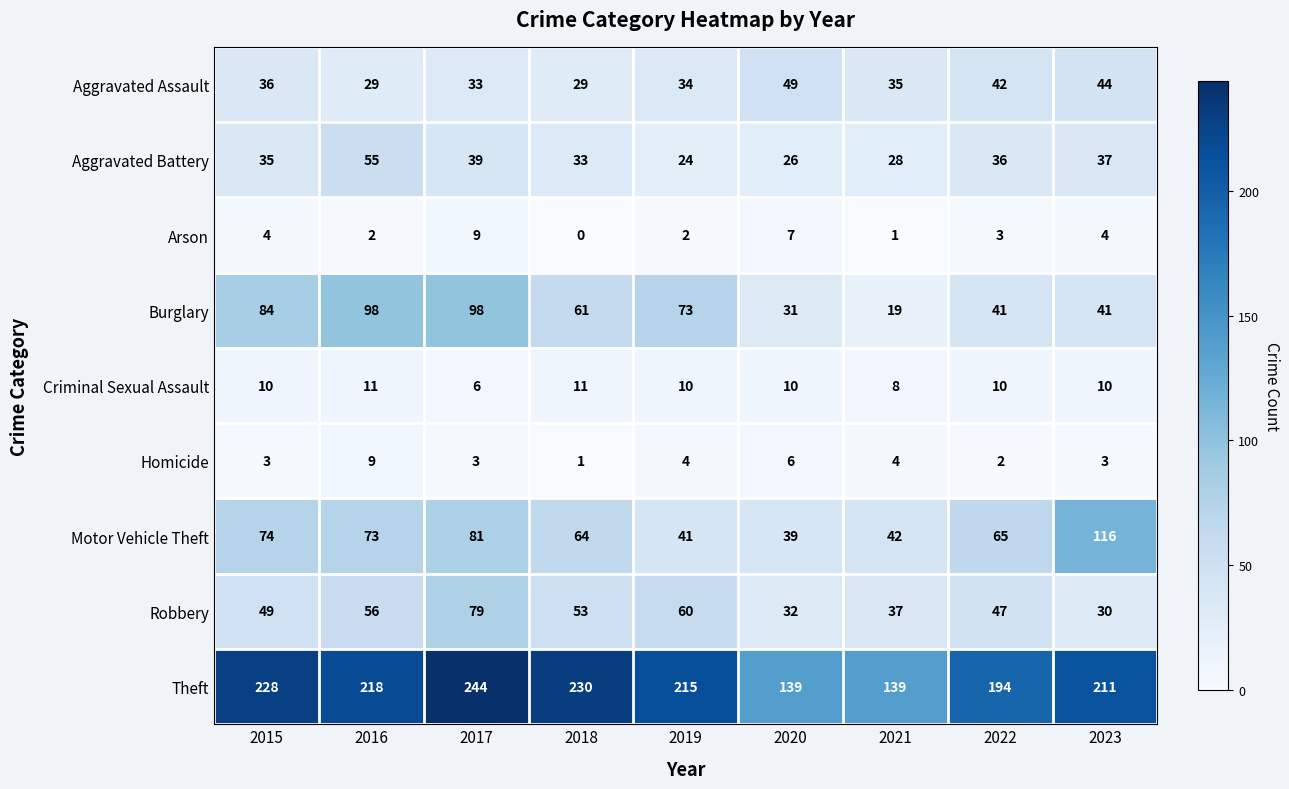

What is the average value of the Homicide series?

4